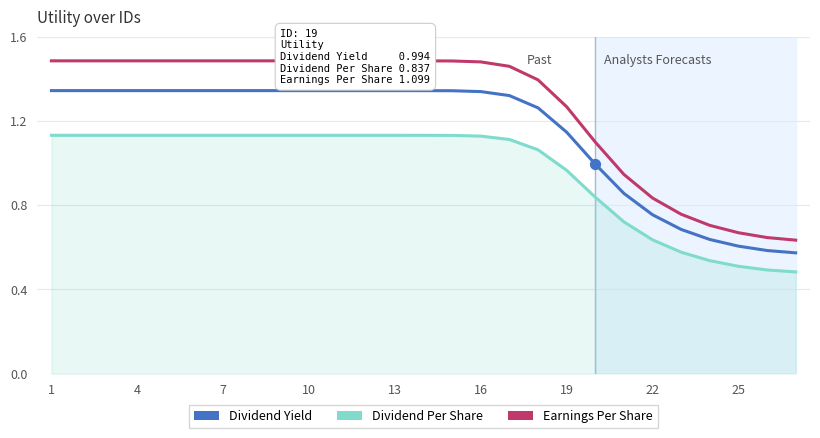

At which category is the sum across all series the highest?

1